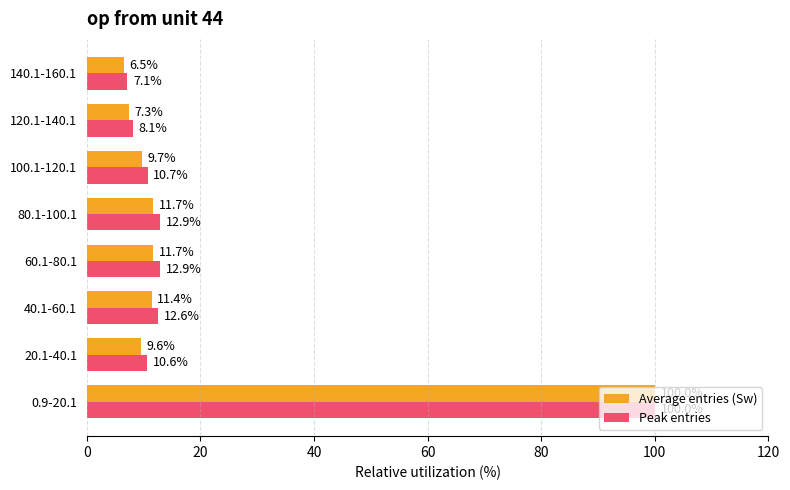

What is the sum of the Average entries (Sw) values at 60.1-80.1 and 140.1-160.1?

18.2